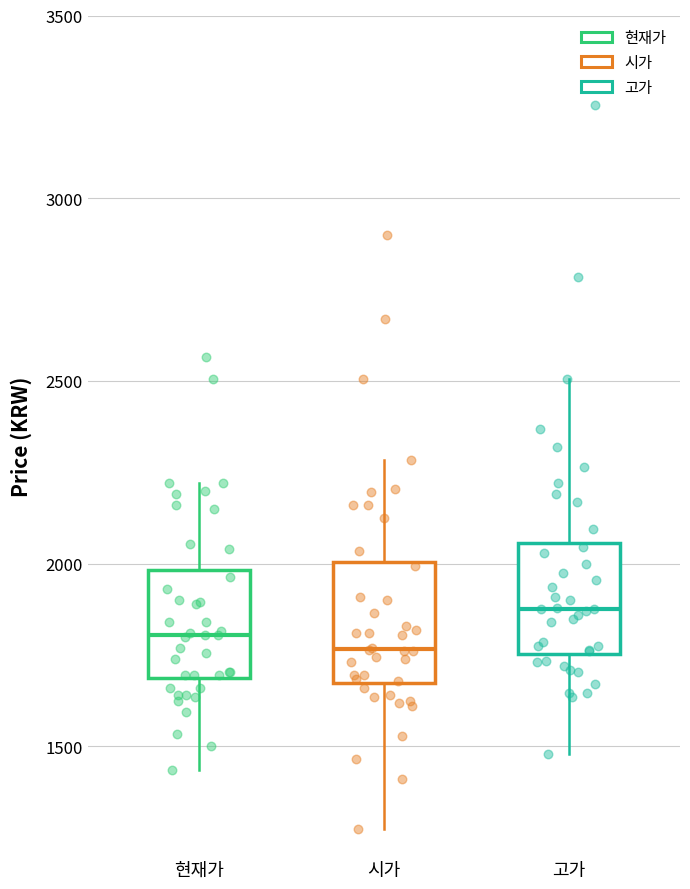

Reading left to right, read every box against the y-axis: the position of its median line, the range the box covers, and the ends of its whiskers. The values are not printed on the chart, so give them approximately, as read against the axis.

현재가: median 1800, box 1700 to 2000, whiskers 1450 to 2200
시가: median 1750, box 1700 to 2000, whiskers 1300 to 2300
고가: median 1900, box 1750 to 2050, whiskers 1500 to 2500